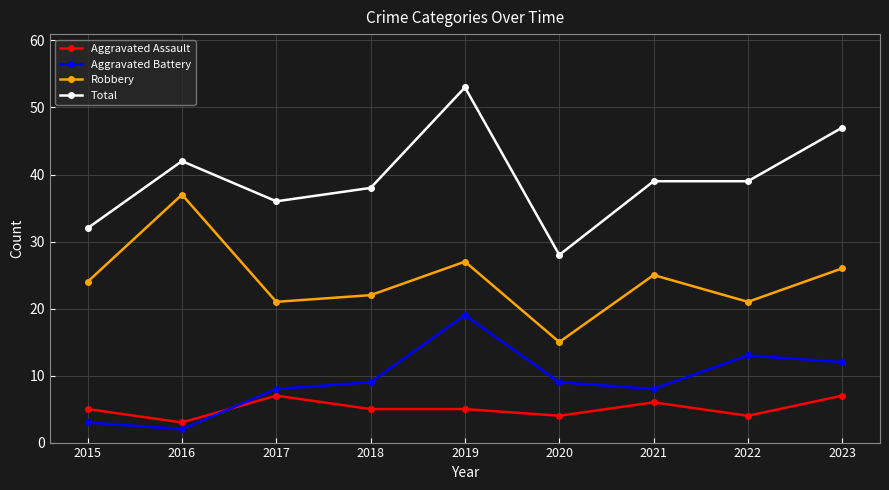

Which series has the largest total across all categories?

Total